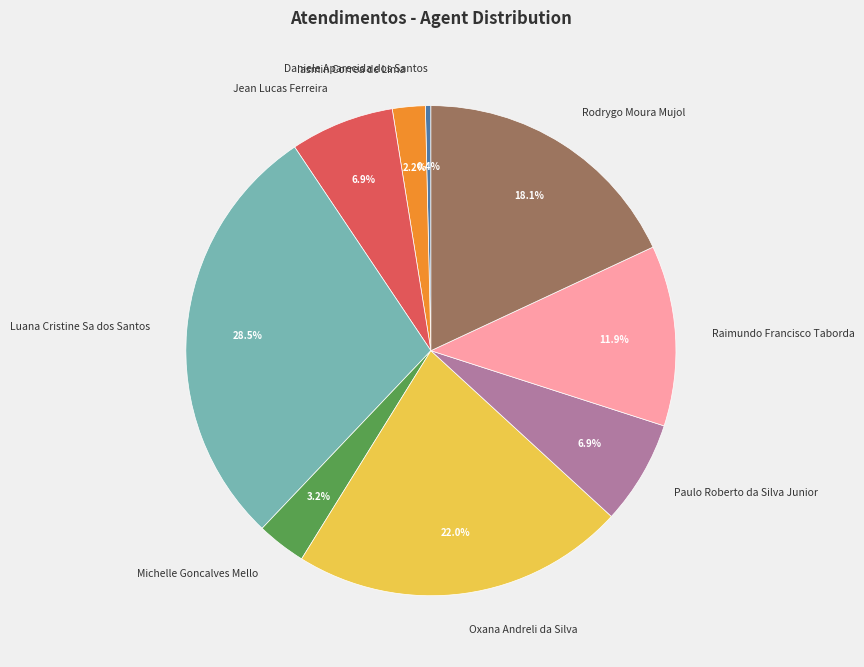

Approximately how many times larger is the value at Paulo Roberto da Silva Junior compared to Jean Lucas Ferreira?

1.0